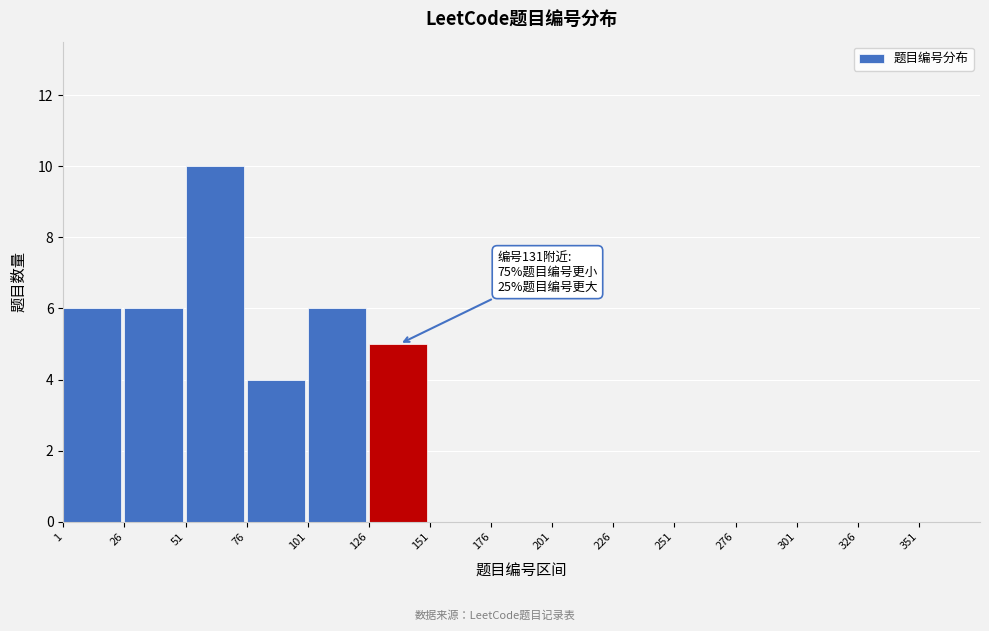

Which range on the x-axis has the tallest bar?

51 to 76